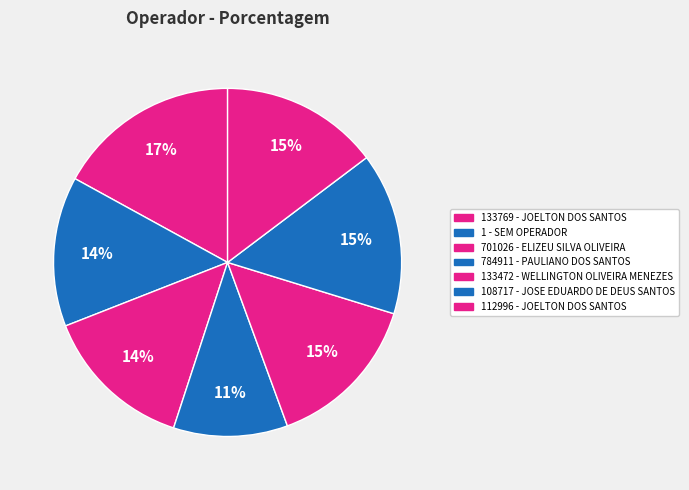

Which has a higher value, 701026 - ELIZEU SILVA OLIVEIRA or 784911 - PAULIANO DOS SANTOS?

701026 - ELIZEU SILVA OLIVEIRA